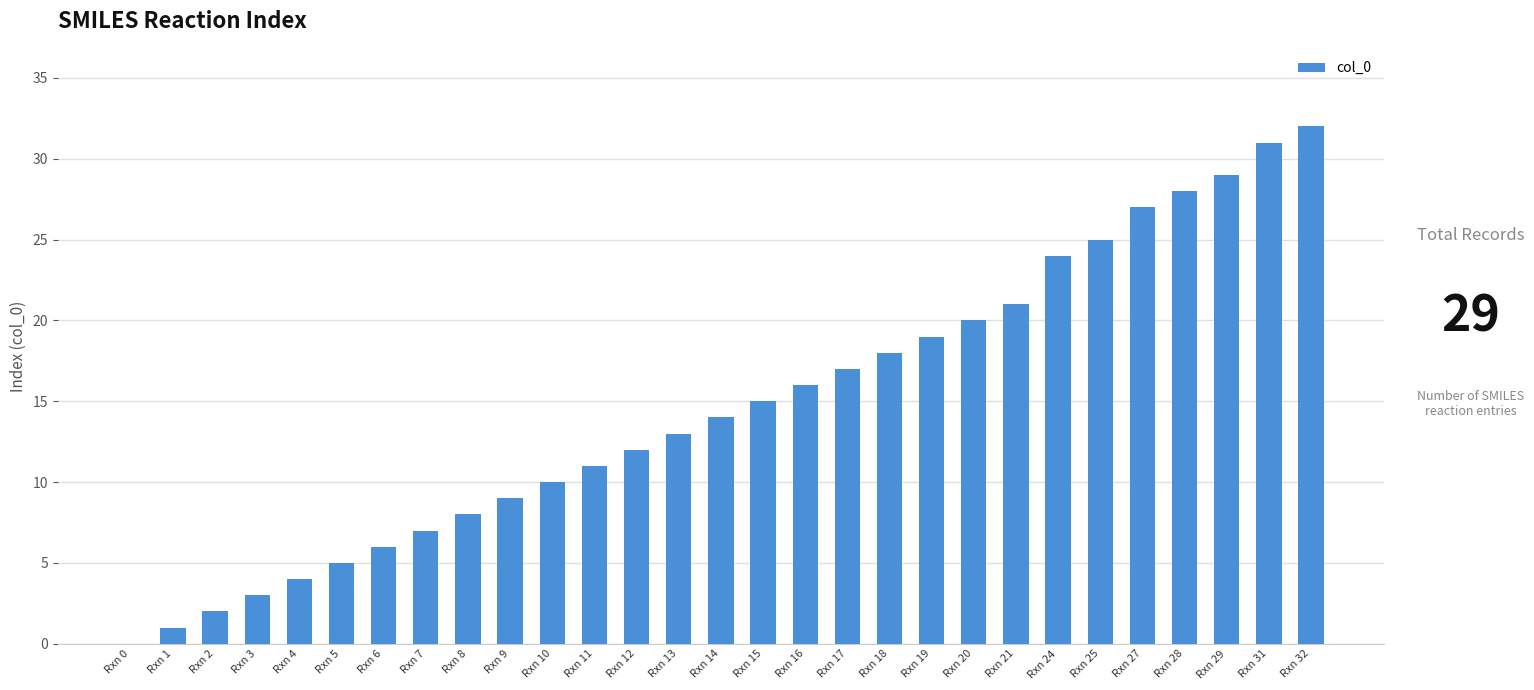

What is the change in value from Rxn 6 to Rxn 21?

+15